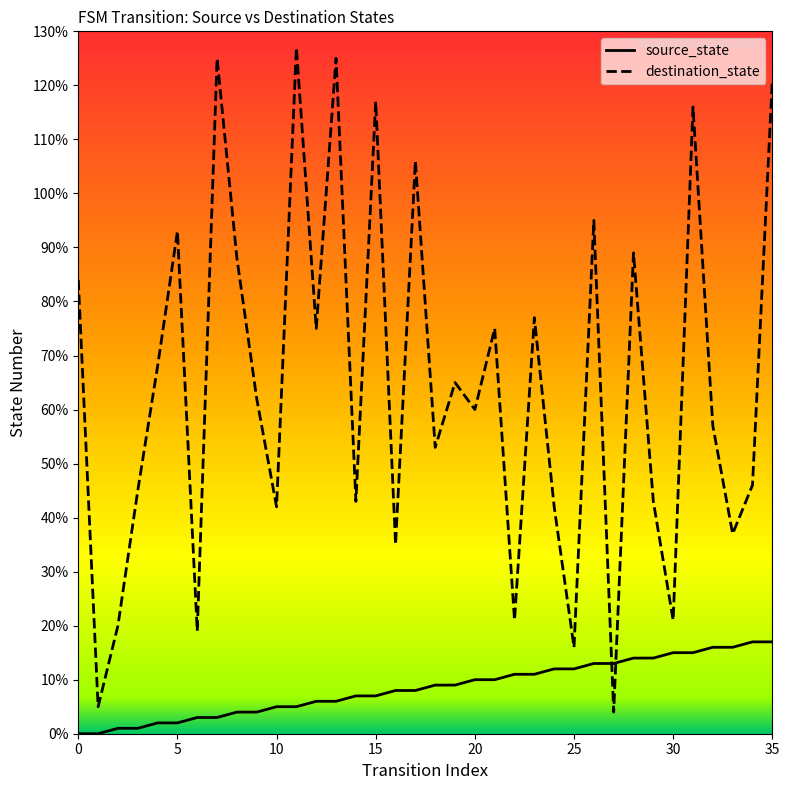

Which series has the largest total across all categories?

destination_state